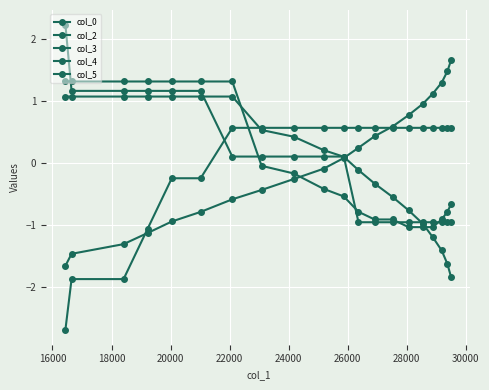

True or false: col_4 has more than 2 points higher than both neighbors.

False